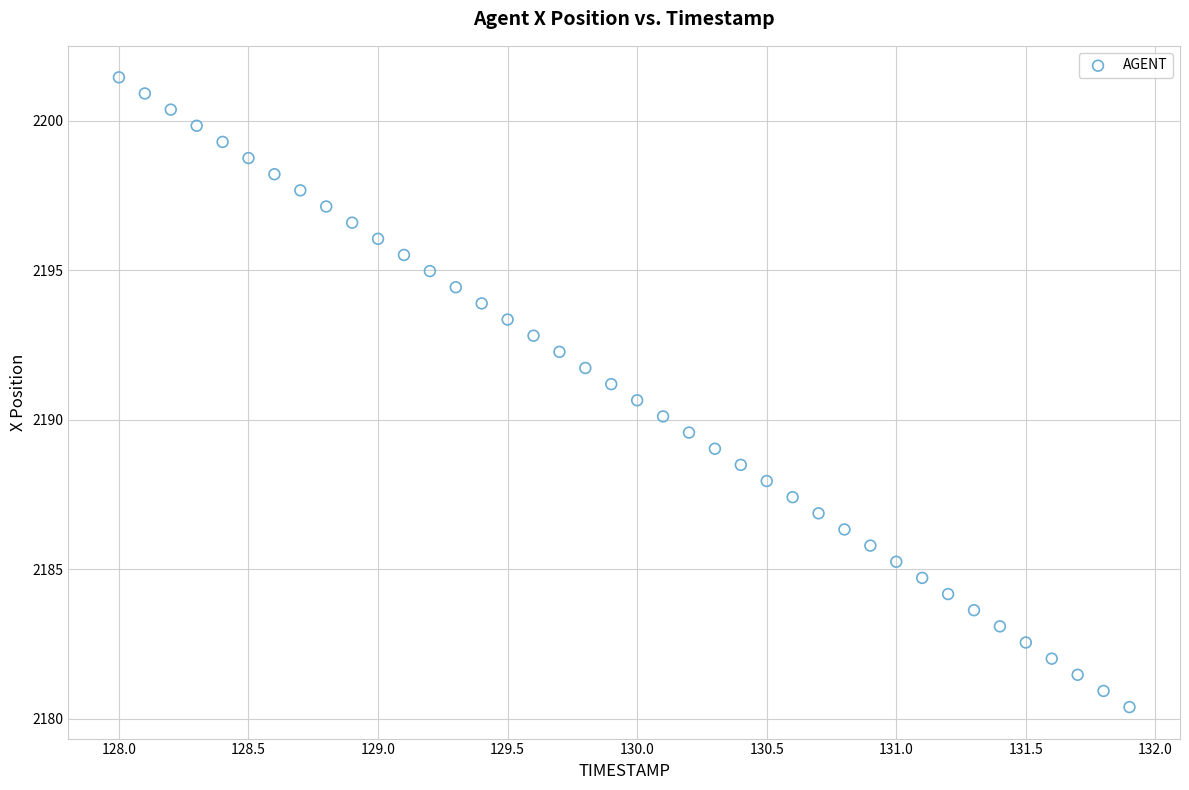

What is the range of Y values (max minus min)?

21.1